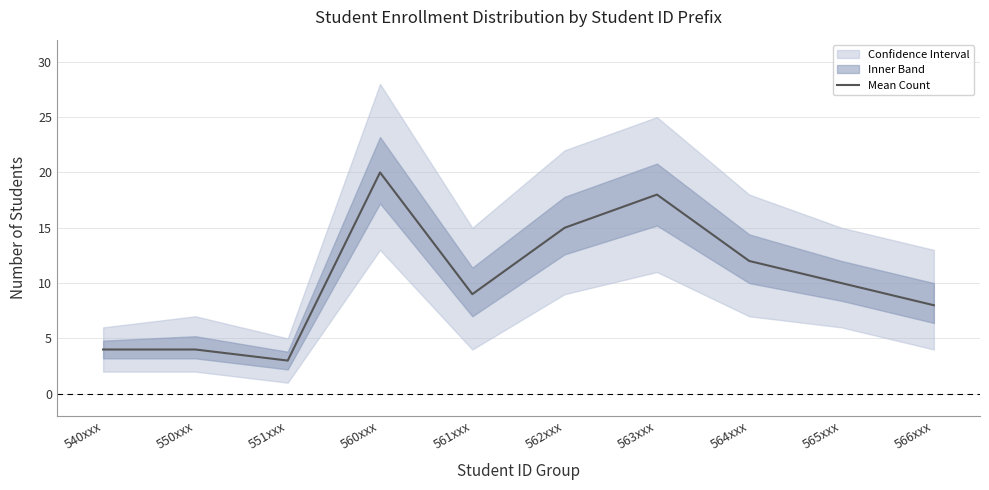

Count the number of categories in the chart.

10